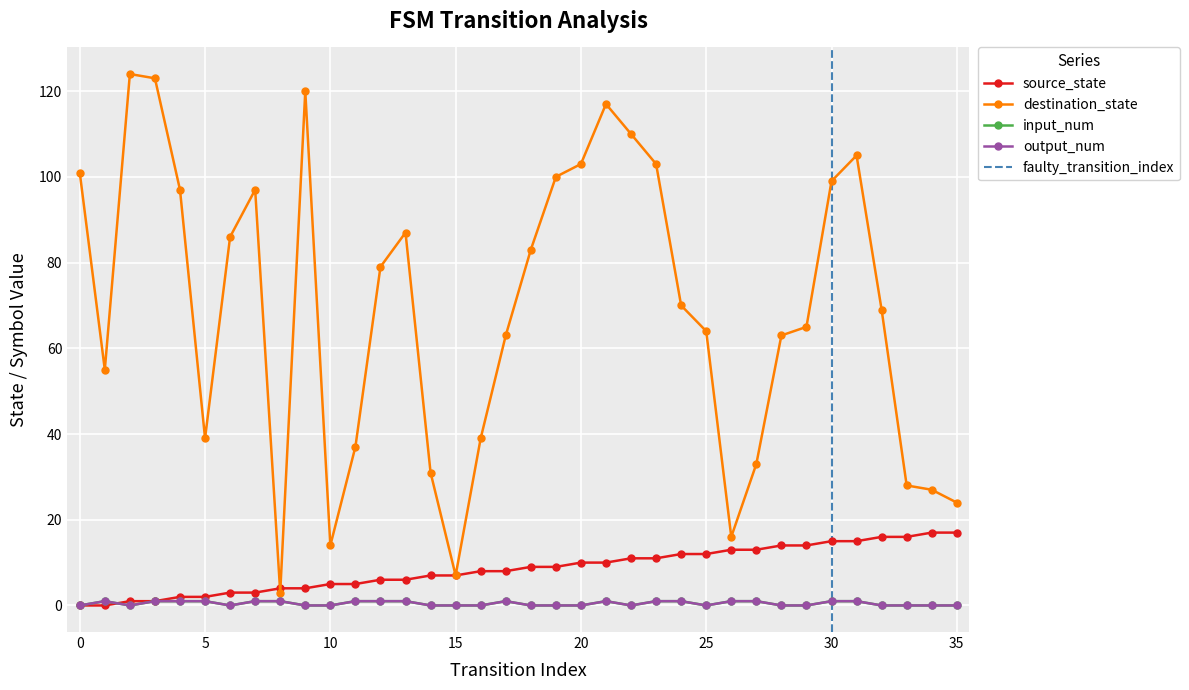

True or false: input_num and destination_state intersect in this chart.

False